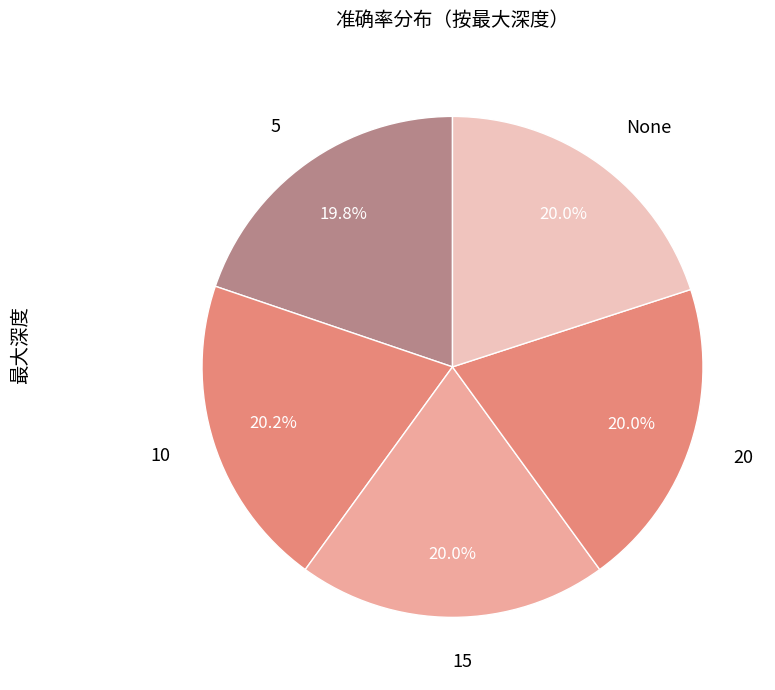

How many slices are in this pie chart?

5